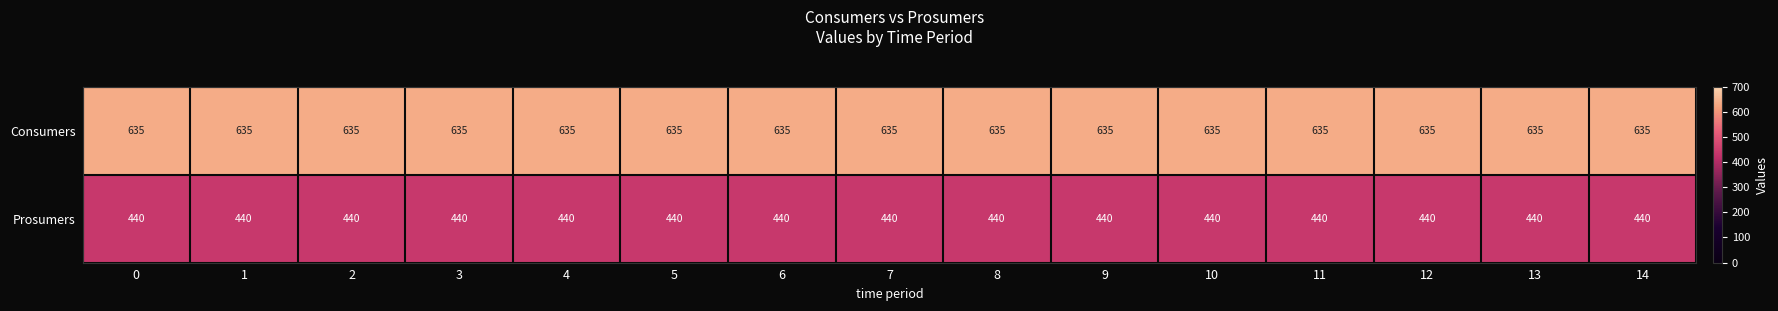

How many categories are shown in the chart?

15